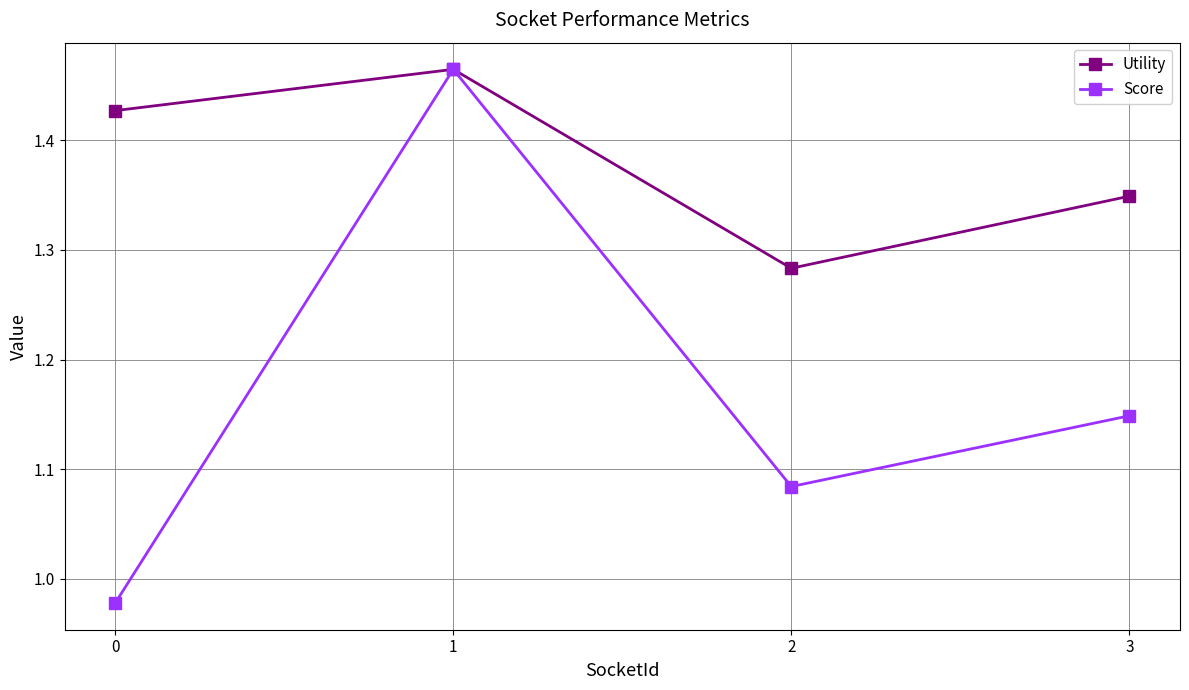

Count the Utility values in the range 1 to 2.

4